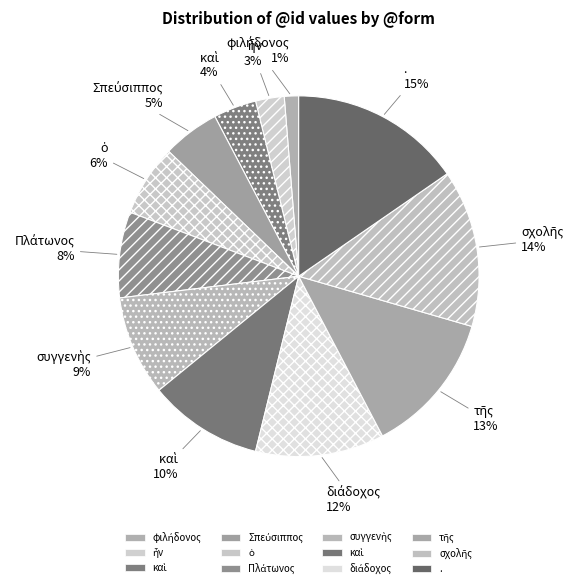

How many slices are in this pie chart?

12